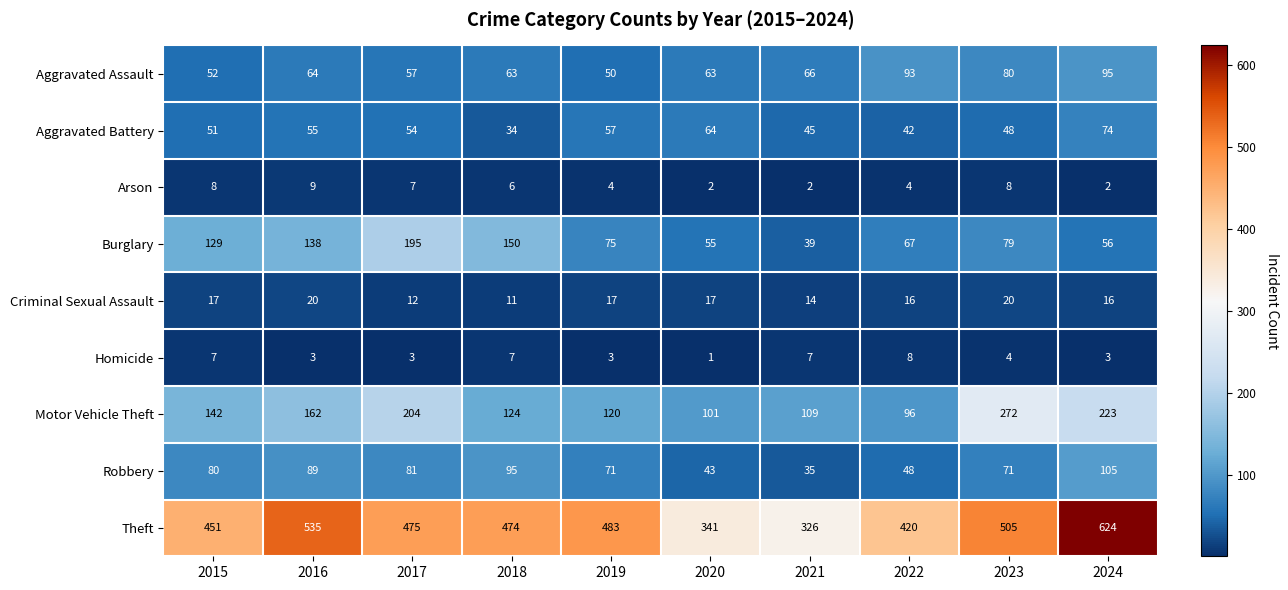

At 2020, list the series in order from largest to smallest.

Theft, Motor Vehicle Theft, Aggravated Battery, Aggravated Assault, Burglary, Robbery, Criminal Sexual Assault, Arson, Homicide